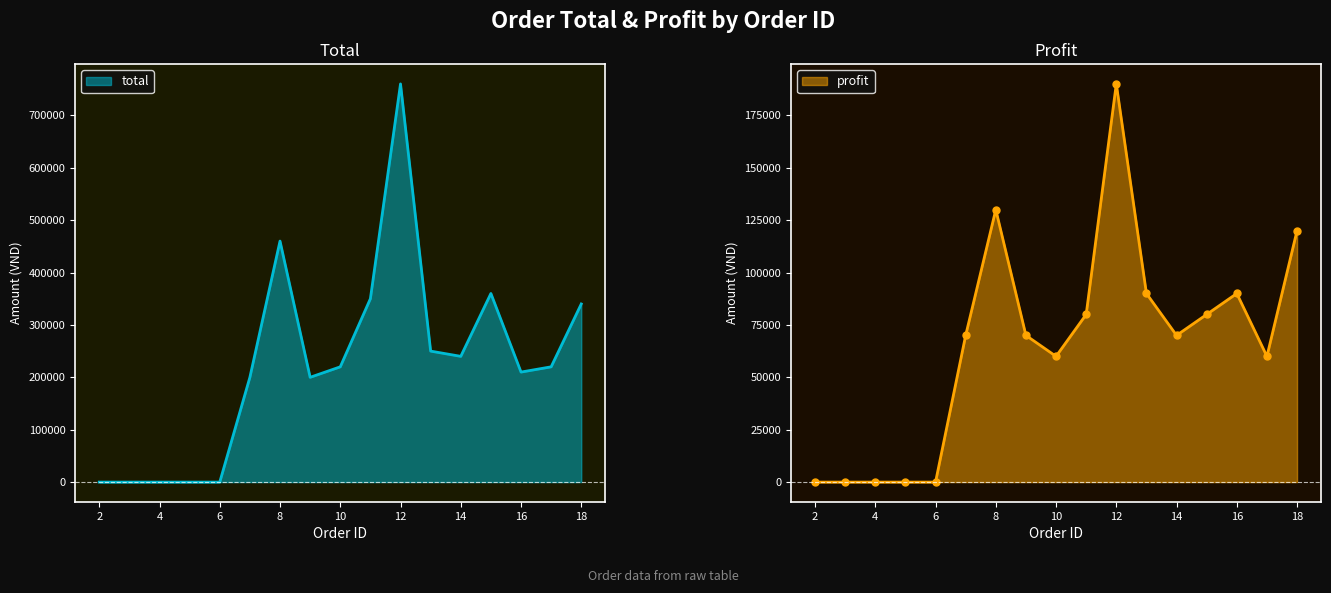

Reading right to left, list all the values displayed in this chart.

total: 340000	220000	210000	360000	240000	250000	760000	350000	220000	200000	460000	200000	0	0	1	1	1
profit: 120000	60000	90000	80000	70000	90000	190000	80000	60000	70000	130000	70000	0	0	0	0	0